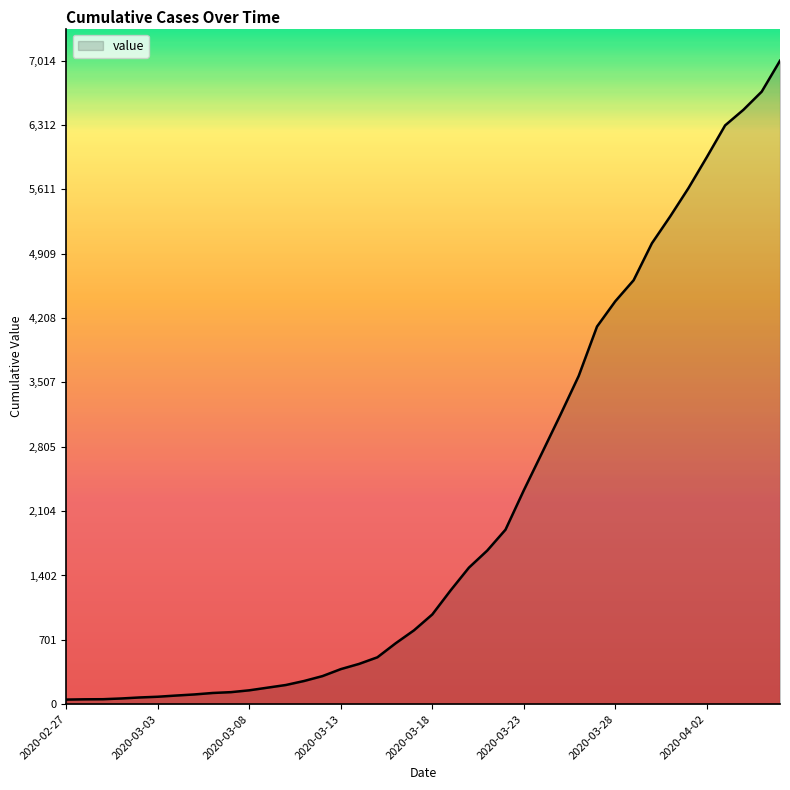

What is the greatest value displayed?

7014